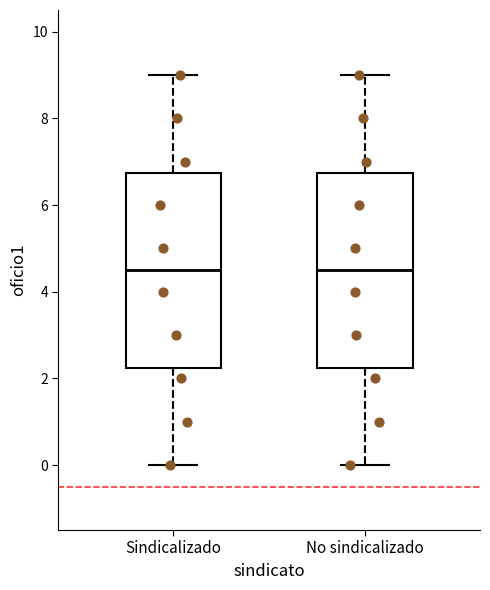

Where does the upper whisker of the box for Sindicalizado end on the y-axis? The values are not printed on the chart, so give them approximately, as read against the axis.

9.0